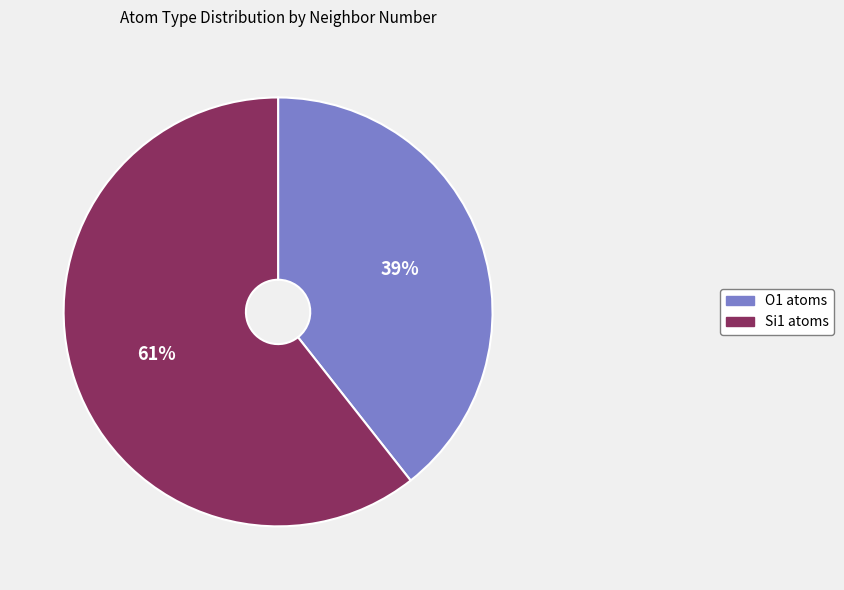

Does any single category account for the majority?

Yes